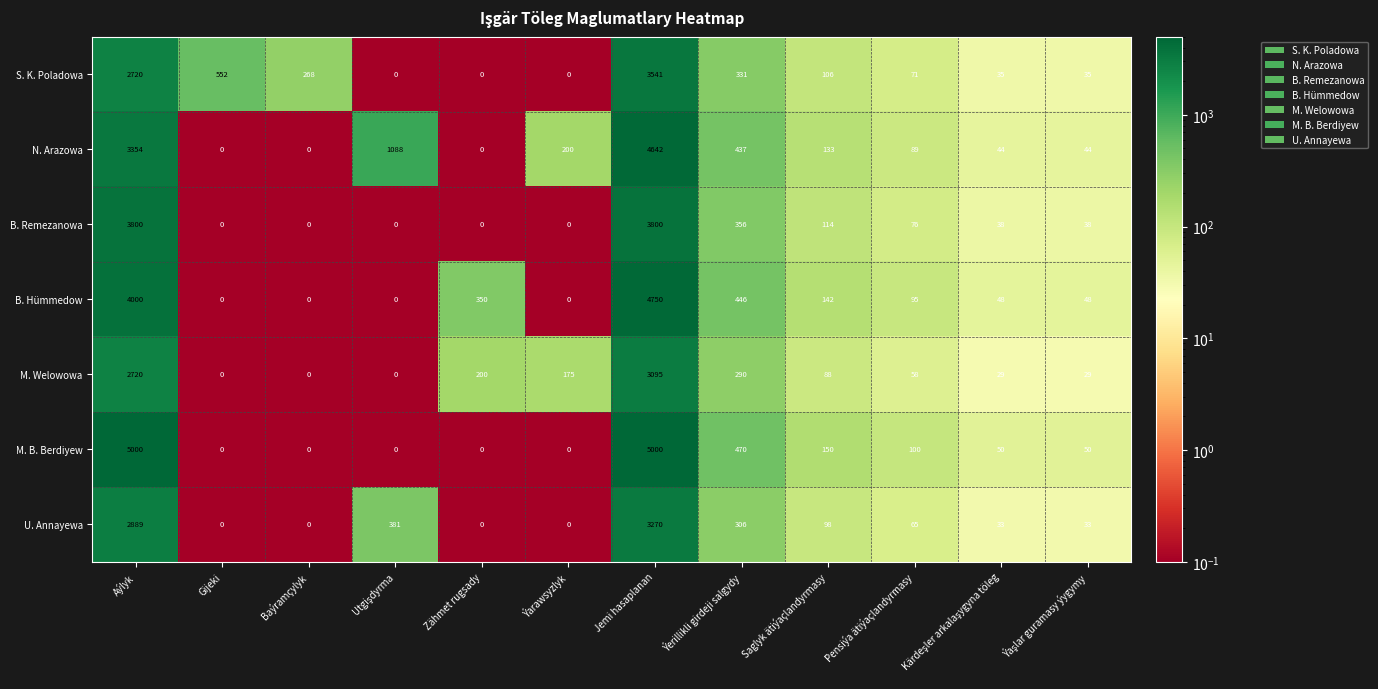

What is the maximum value shown in the chart?

5000